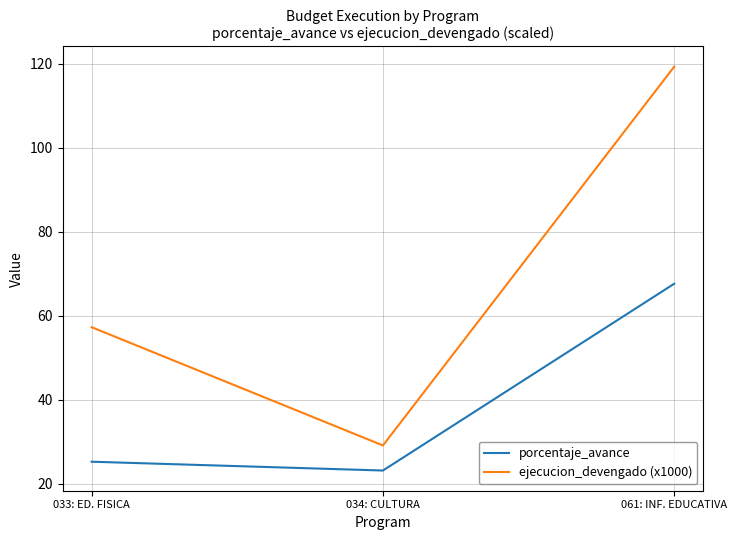

Which series has the largest total across all categories?

ejecucion_devengado (x1000)